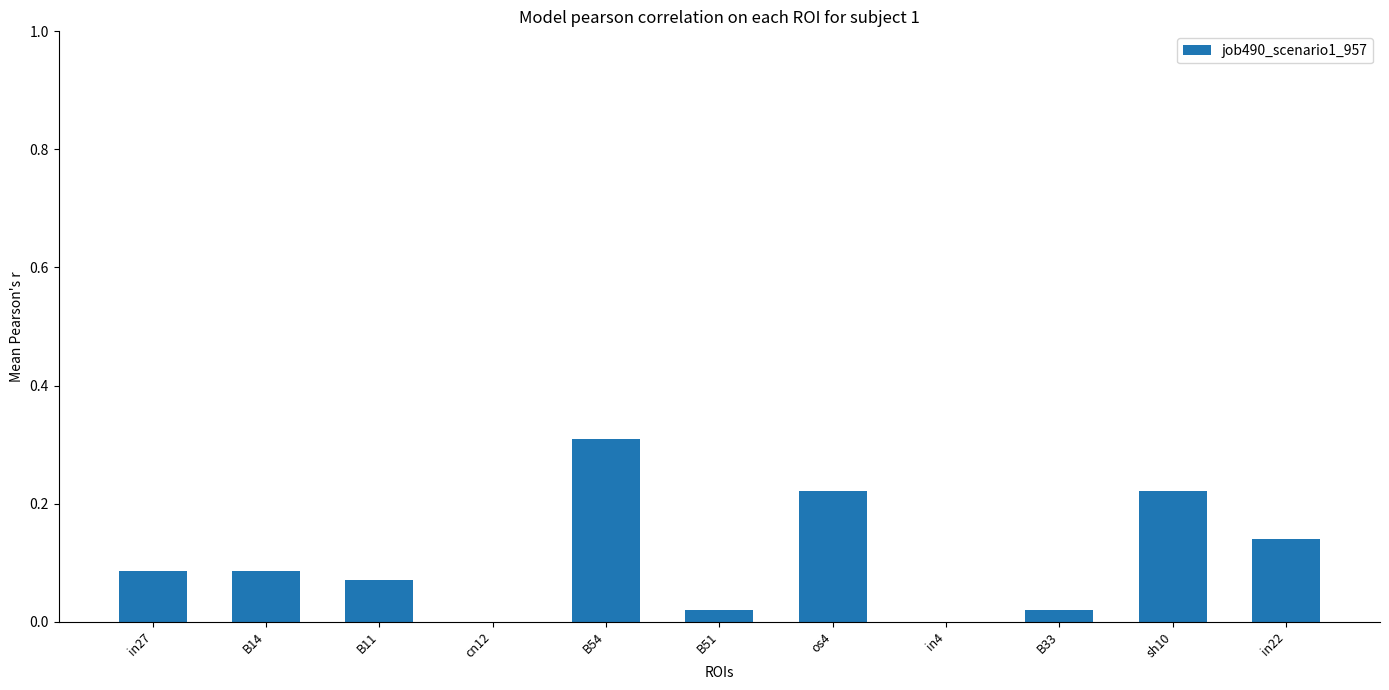

What is the change in value from B11 to sh10?

+0.2